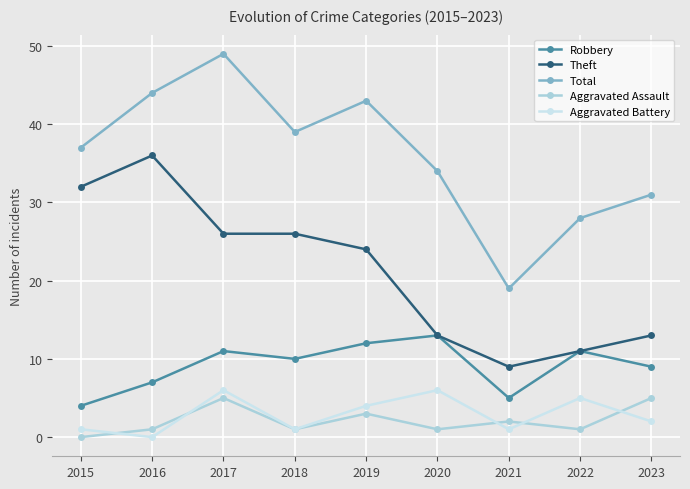

Which series has the widest spread of values?

Total